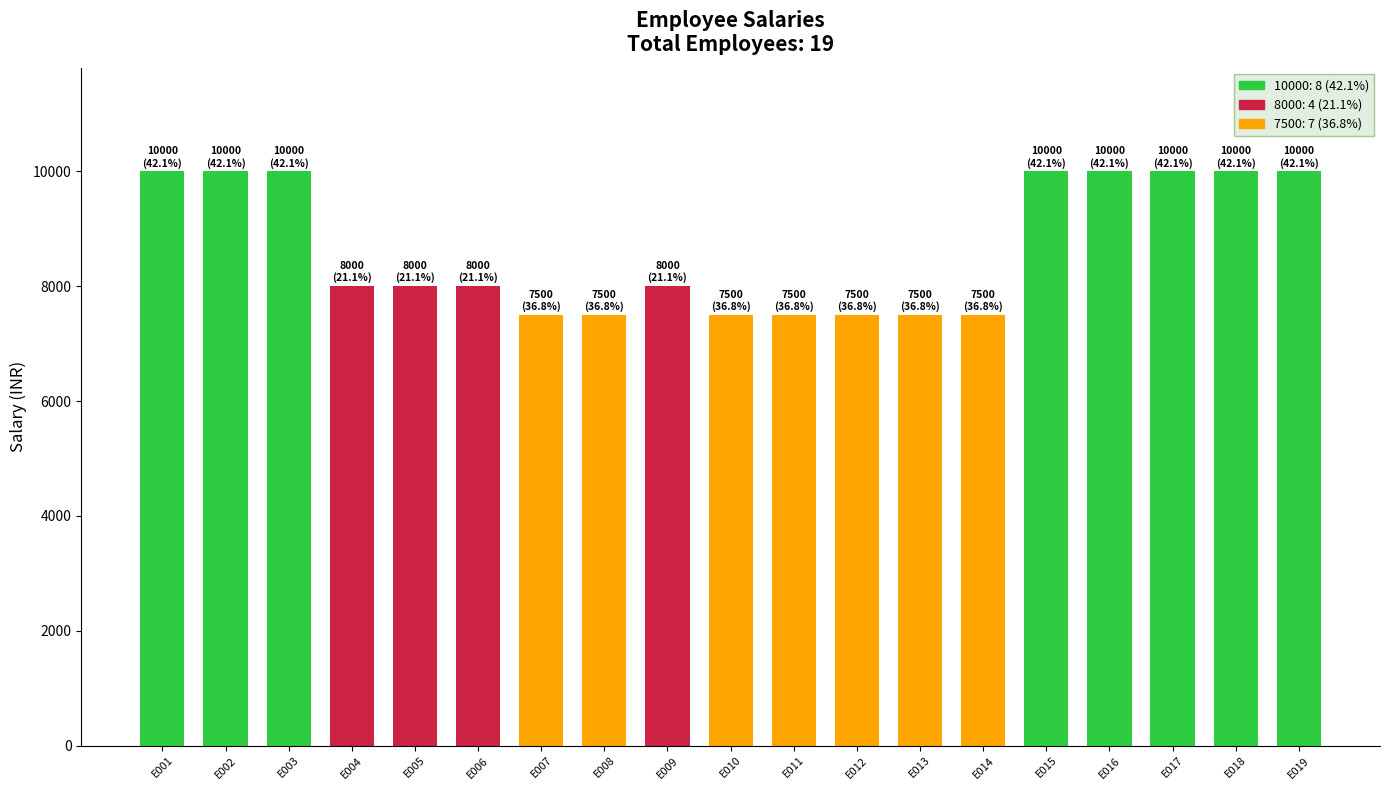

Which has a higher value, E008 or E018?

E018